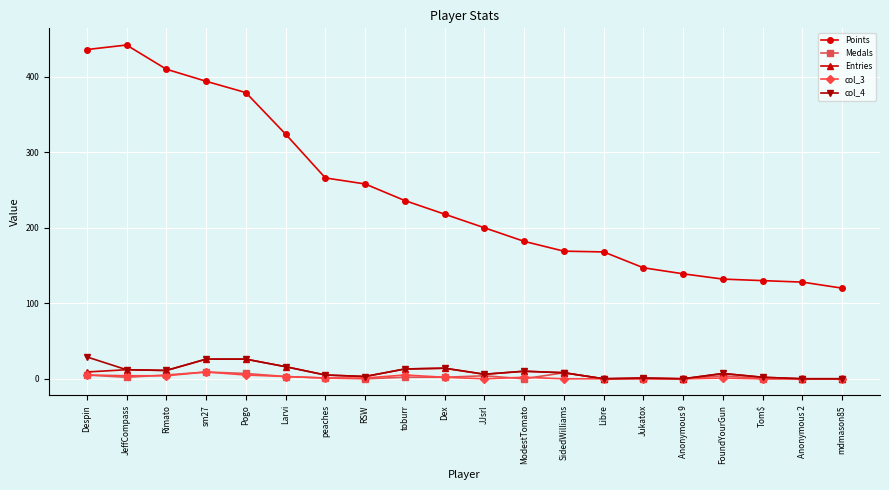

How many data points does each series have?

20